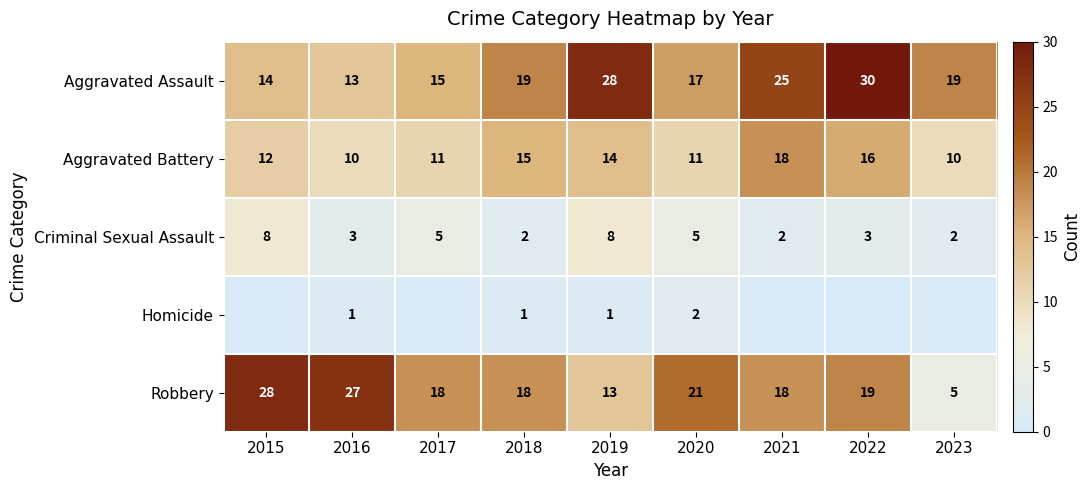

How many values in the Aggravated Battery series are below 12?

4